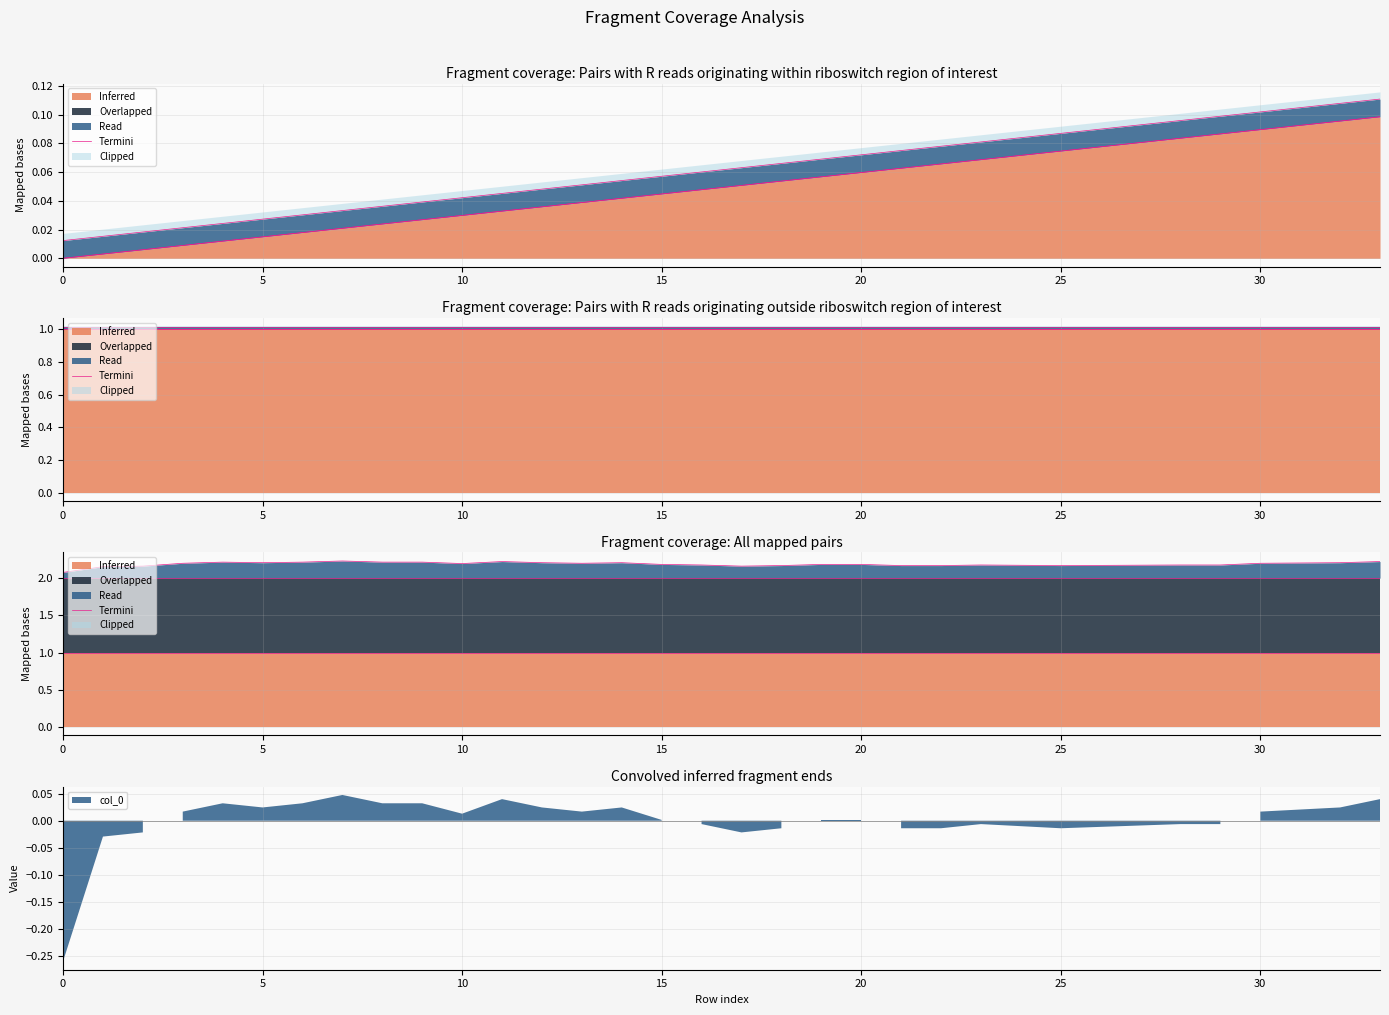

What is the value of the 29th point from the left?

2.2